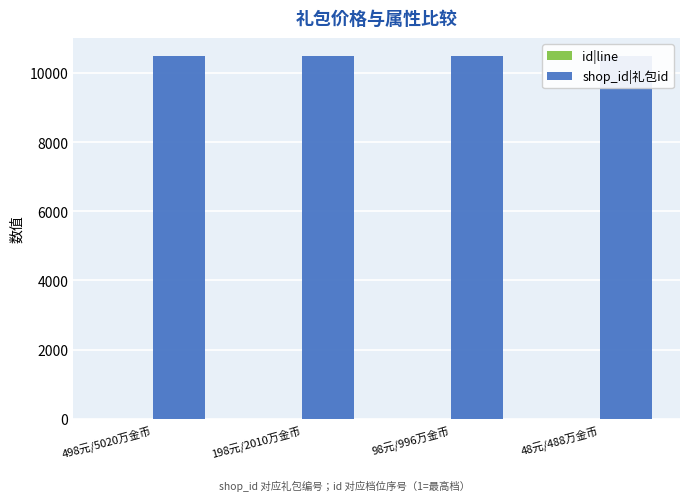

List the series in order of their overall mean, lowest first.

id|line, shop_id|礼包id